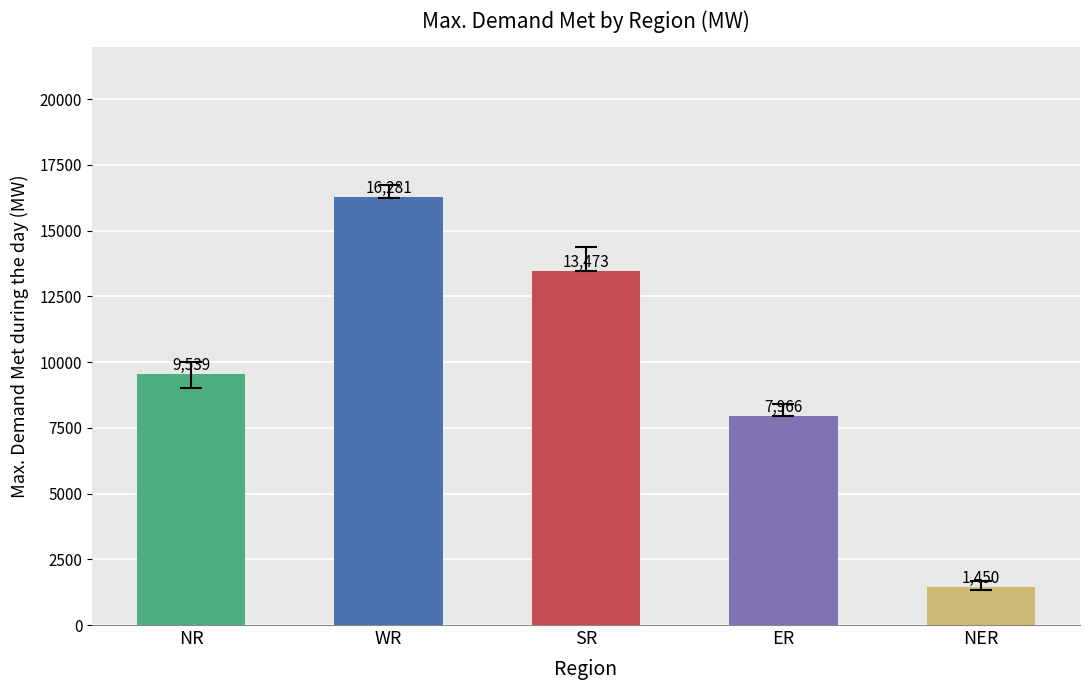

What is the label of the 3rd bar from the left?

SR